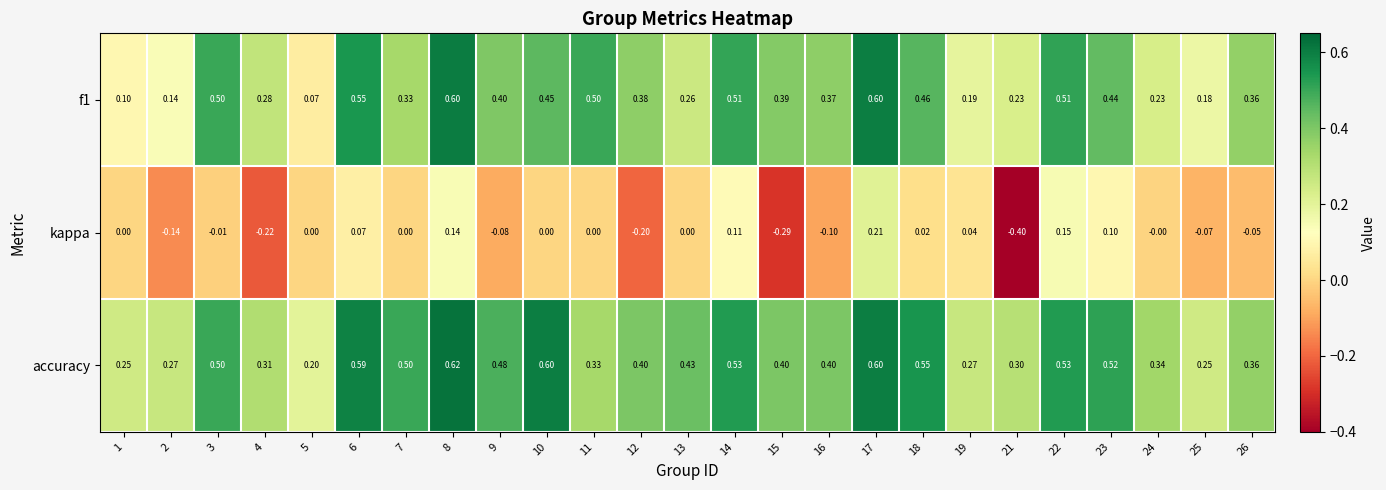

Which series has the largest total across all categories?

accuracy